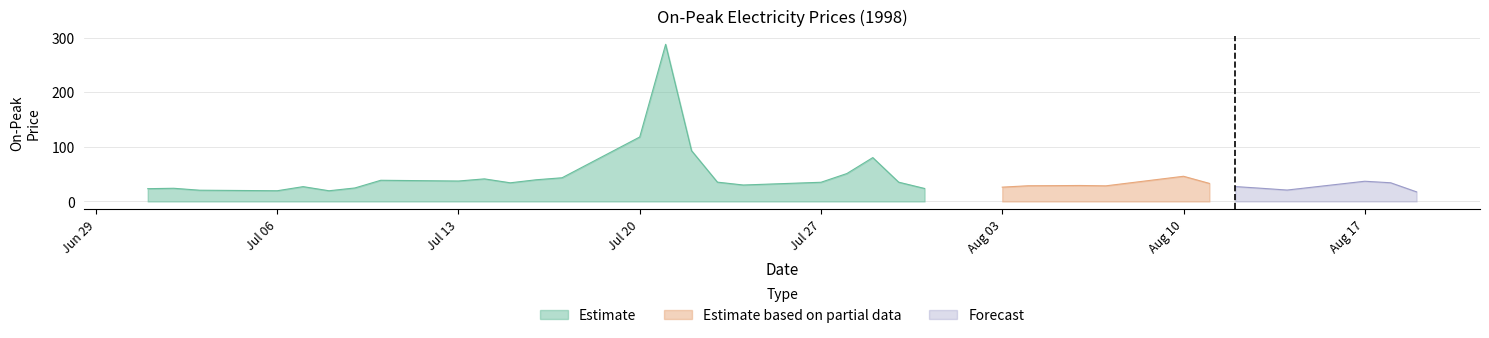

At which label is the value closest to 152?

1998-07-20